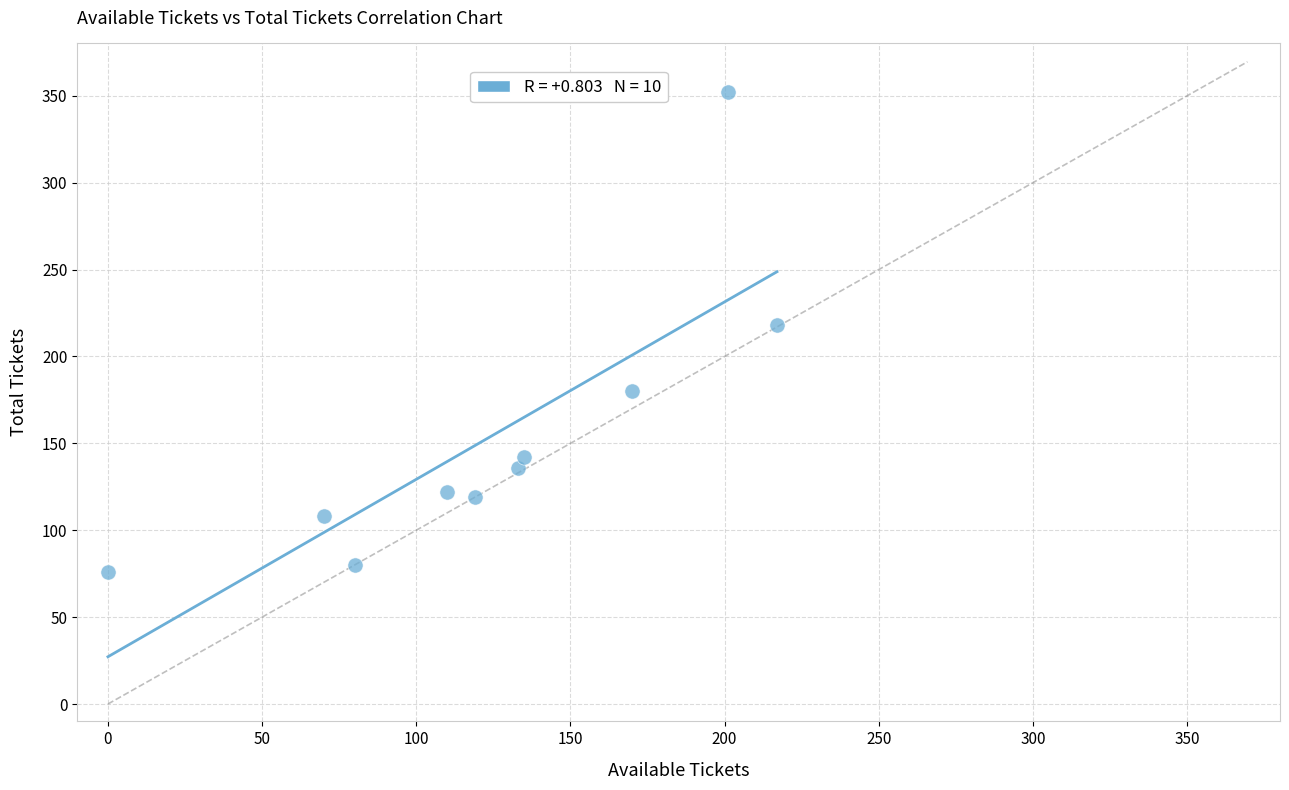

What Y value in the scatter plot is closest to 214?

218